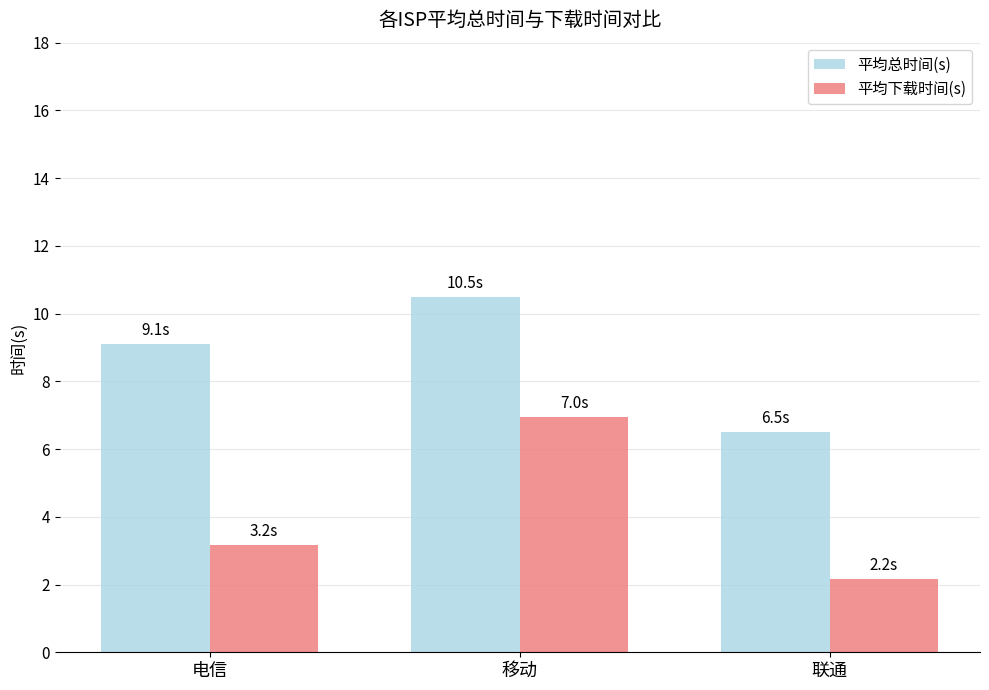

How many values in the 平均下载时间(s) series exceed 3?

2